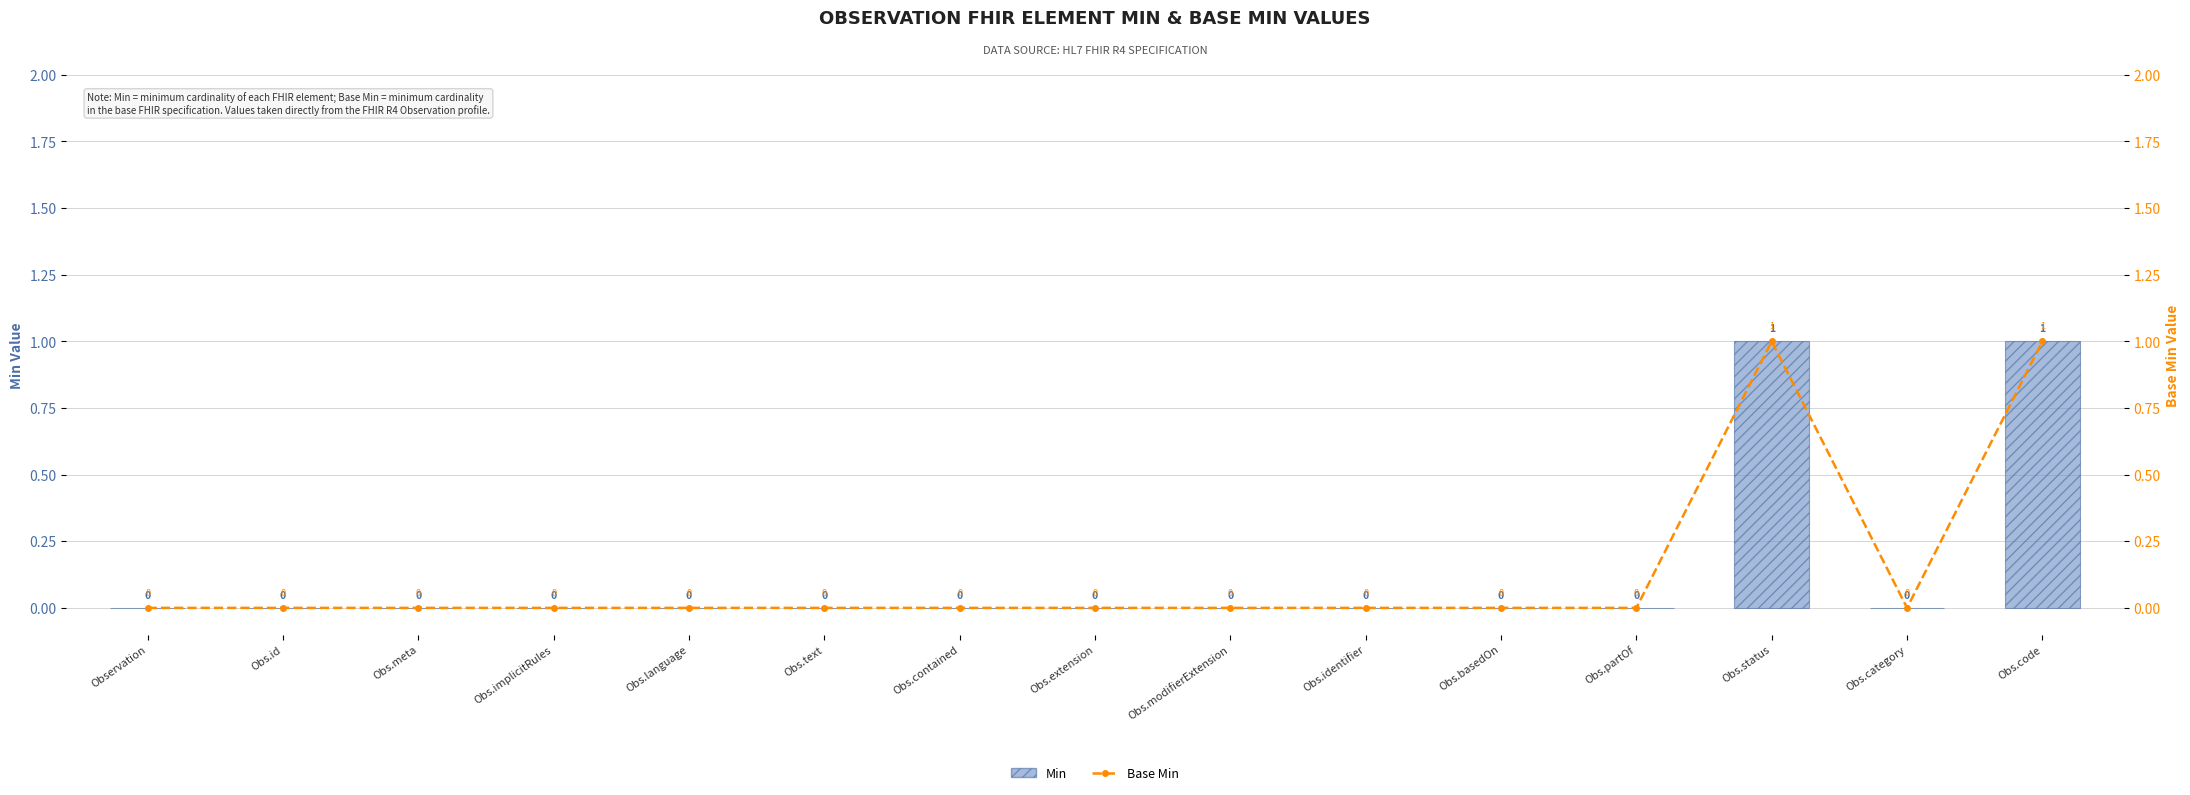

Reading left to right, extract all data points from this chart.

Min: Observation=0	Obs.id=0	Obs.meta=0	Obs.implicitRules=0	Obs.language=0	Obs.text=0	Obs.contained=0	Obs.extension=0	Obs.modifierExtension=0	Obs.identifier=0	Obs.basedOn=0	Obs.partOf=0	Obs.status=1	Obs.category=0	Obs.code=1
Base Min: Observation=0	Obs.id=0	Obs.meta=0	Obs.implicitRules=0	Obs.language=0	Obs.text=0	Obs.contained=0	Obs.extension=0	Obs.modifierExtension=0	Obs.identifier=0	Obs.basedOn=0	Obs.partOf=0	Obs.status=1	Obs.category=0	Obs.code=1